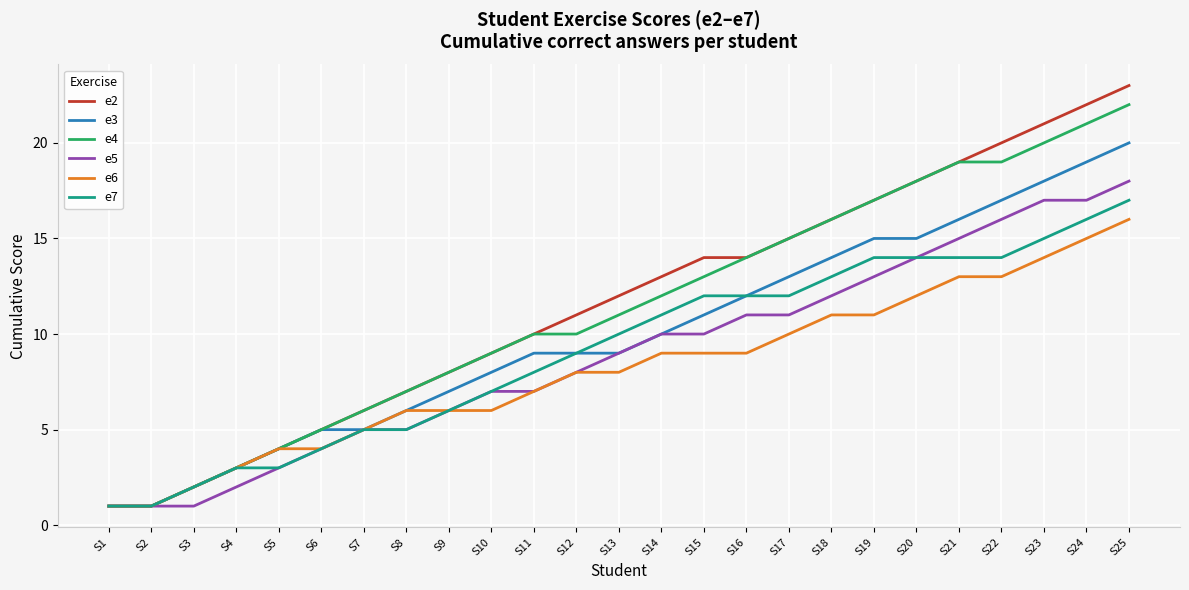

At which category is the sum across all series the highest?

S25